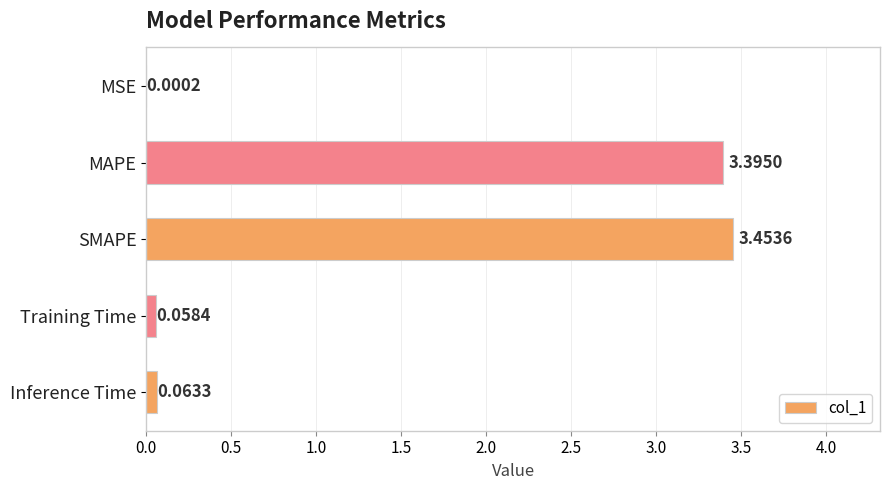

Where is the data nearest to the value 1?

Inference Time